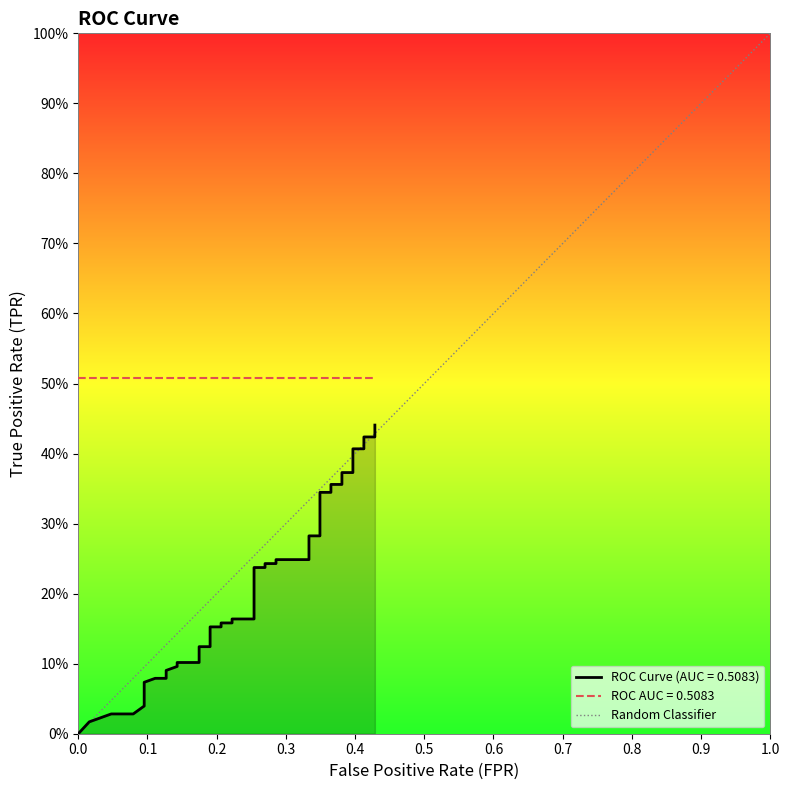

Is it true that the value at 0.0 is 0?

True